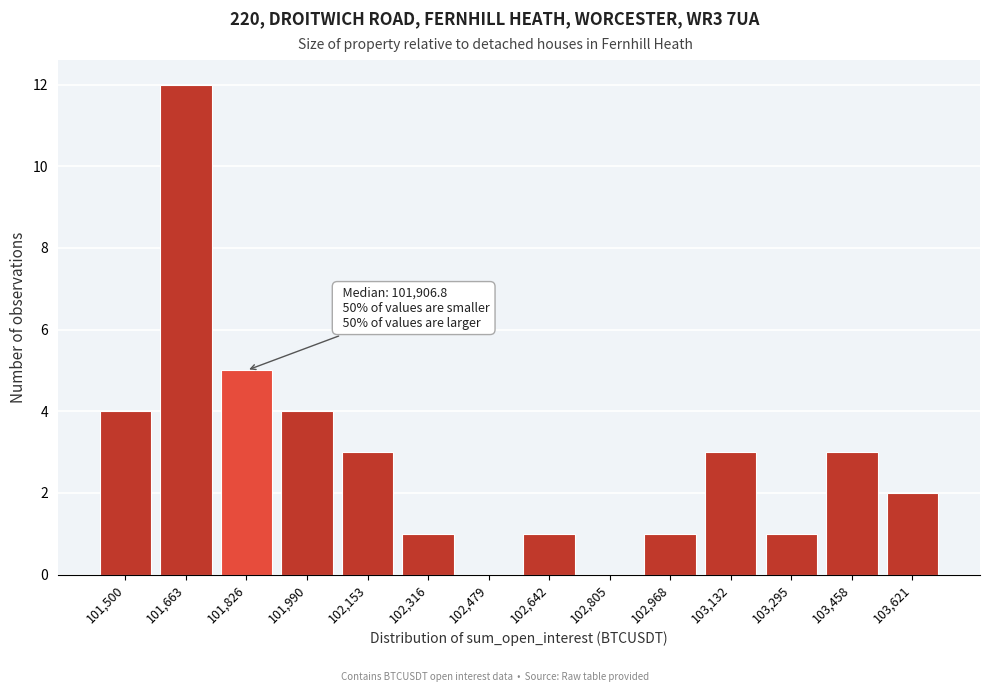

Reading left to right, what are all the values shown in this chart?

101,500=4	101,663=12	101,826=5	101,990=4	102,153=3	102,316=1	102,479=0	102,642=1	102,805=0	102,968=1	103,132=3	103,295=1	103,458=3	103,621=2